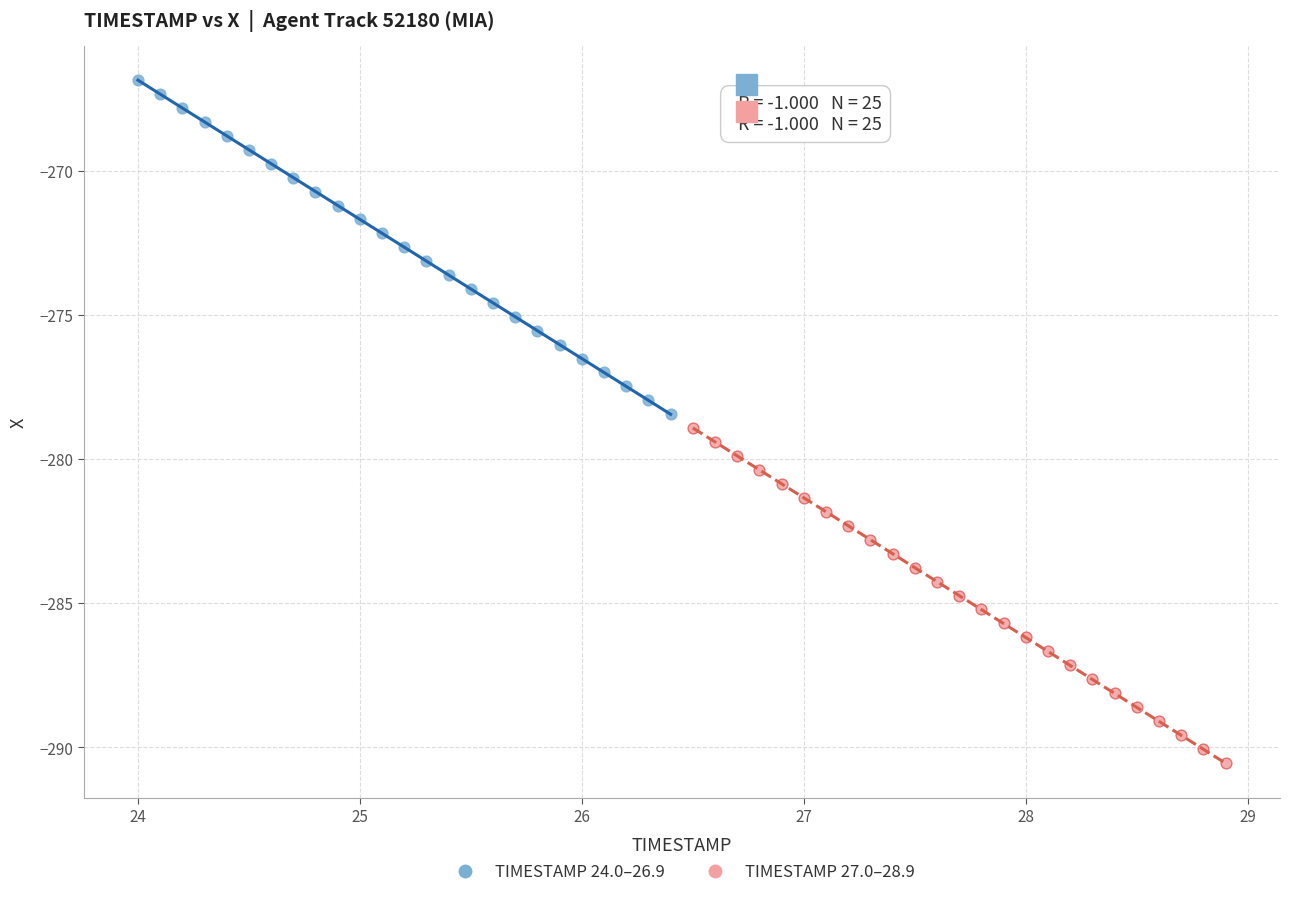

Which series has the largest Y range (max minus min)?

TIMESTAMP 27.0–28.9